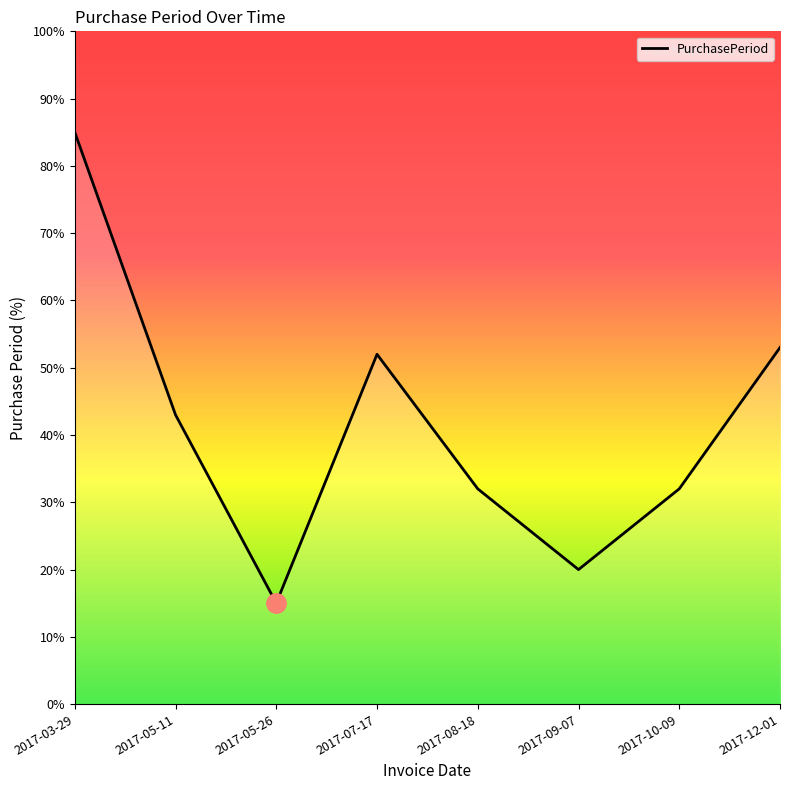

Which has a higher value, 2017-03-29 or 2017-05-11?

2017-03-29